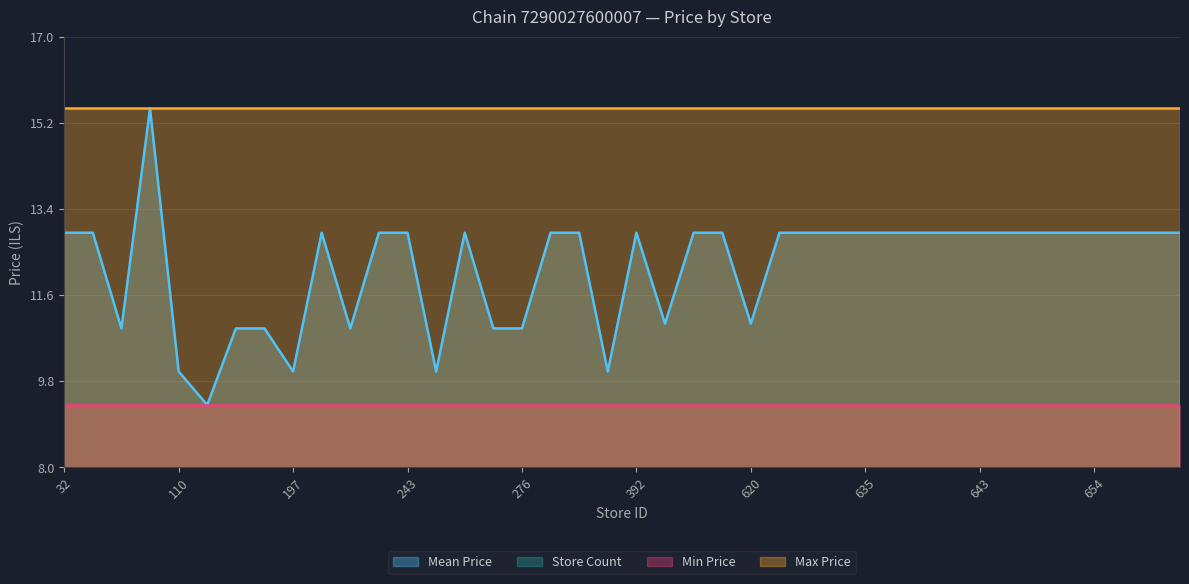

Reading left to right, what are all the values shown in this chart?

Mean Price: 32=12.9	42=12.9	47=10.9	66=15.5	110=10.0	118=9.3	155=10.9	166=10.9	197=10.0	201=12.9	214=10.9	242=12.9	243=12.9	246=10.0	252=12.9	259=10.9	276=10.9	298=12.9	309=12.9	321=10.0	392=12.9	437=11.0	476=12.9	617=12.9	620=11.0	623=12.9	633=12.9	634=12.9	635=12.9	638=12.9	639=12.9	642=12.9	643=12.9	650=12.9	652=12.9	653=12.9	654=12.9	655=12.9	660=12.9	665=12.9
Store Count: 32=1.0	42=1.0	47=1.0	66=1.0	110=1.0	118=1.0	155=1.0	166=1.0	197=1.0	201=1.0	214=1.0	242=1.0	243=1.0	246=1.0	252=1.0	259=1.0	276=1.0	298=1.0	309=1.0	321=1.0	392=1.0	437=1.0	476=1.0	617=1.0	620=1.0	623=1.0	633=1.0	634=1.0	635=1.0	638=1.0	639=1.0	642=1.0	643=1.0	650=1.0	652=1.0	653=1.0	654=1.0	655=1.0	660=1.0	665=1.0
Min Price: 32=9.3	42=9.3	47=9.3	66=9.3	110=9.3	118=9.3	155=9.3	166=9.3	197=9.3	201=9.3	214=9.3	242=9.3	243=9.3	246=9.3	252=9.3	259=9.3	276=9.3	298=9.3	309=9.3	321=9.3	392=9.3	437=9.3	476=9.3	617=9.3	620=9.3	623=9.3	633=9.3	634=9.3	635=9.3	638=9.3	639=9.3	642=9.3	643=9.3	650=9.3	652=9.3	653=9.3	654=9.3	655=9.3	660=9.3	665=9.3
Max Price: 32=15.5	42=15.5	47=15.5	66=15.5	110=15.5	118=15.5	155=15.5	166=15.5	197=15.5	201=15.5	214=15.5	242=15.5	243=15.5	246=15.5	252=15.5	259=15.5	276=15.5	298=15.5	309=15.5	321=15.5	392=15.5	437=15.5	476=15.5	617=15.5	620=15.5	623=15.5	633=15.5	634=15.5	635=15.5	638=15.5	639=15.5	642=15.5	643=15.5	650=15.5	652=15.5	653=15.5	654=15.5	655=15.5	660=15.5	665=15.5